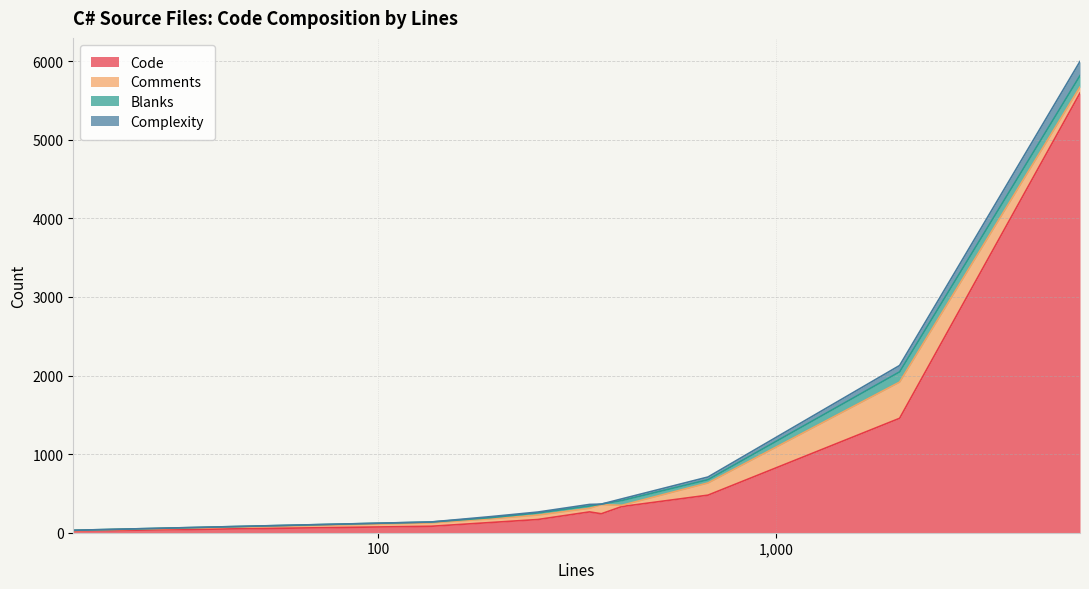

True or false: Complexity and Code cross at least once.

False